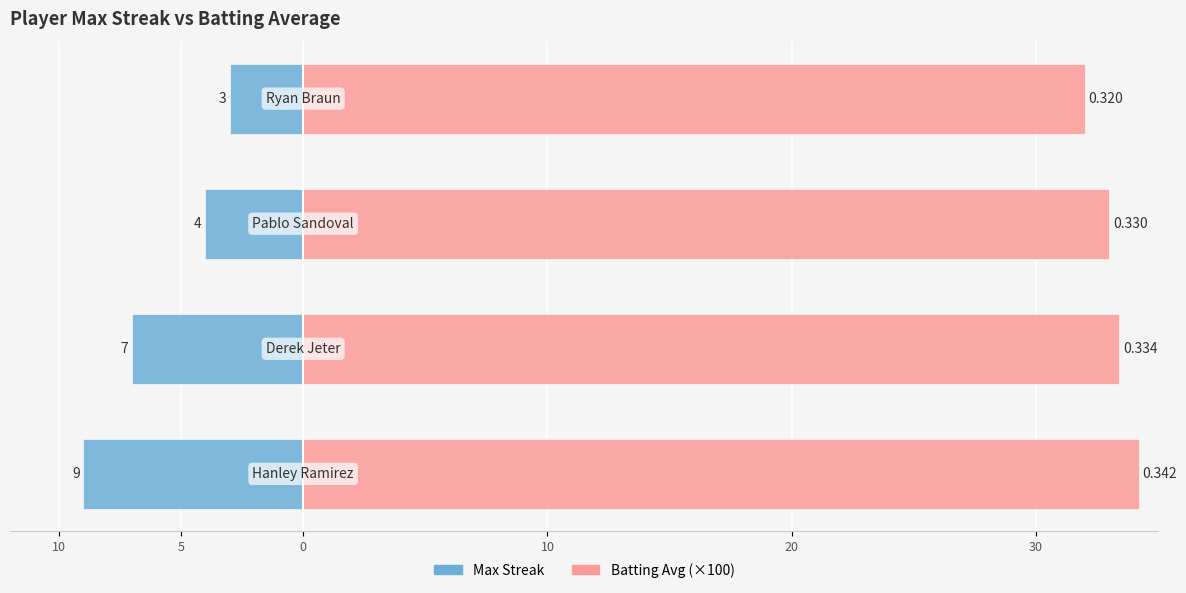

Count the number of categories in the chart.

4